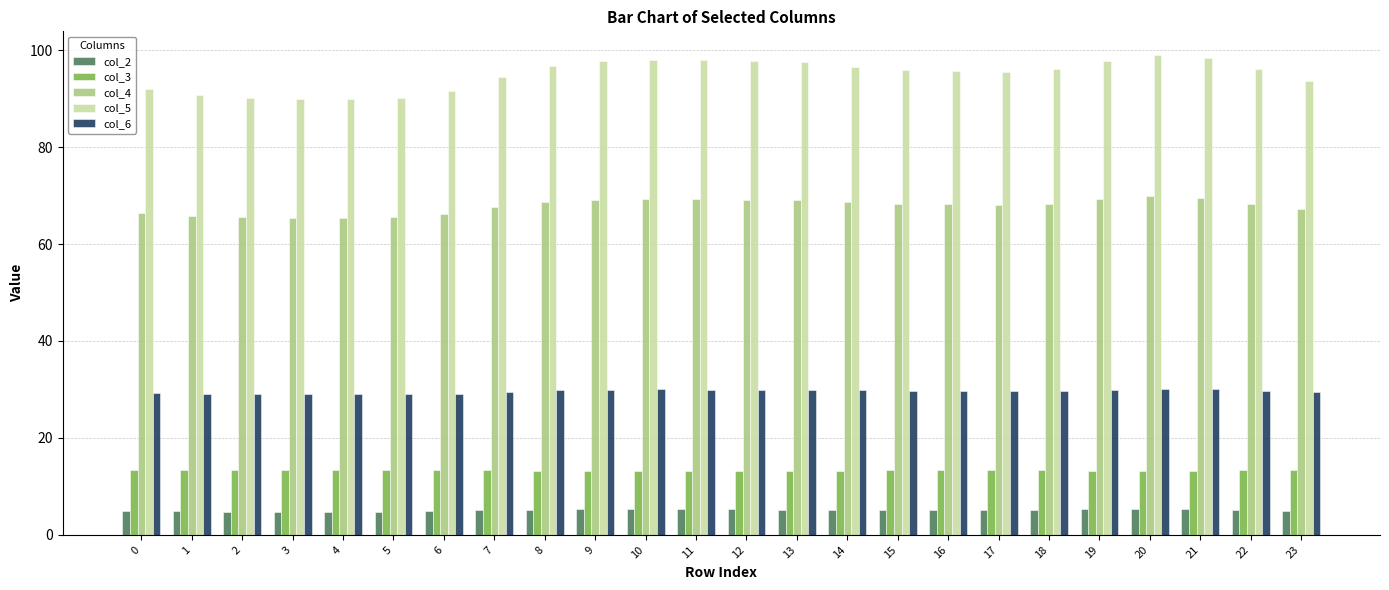

What is the difference between the maximum and minimum values in the col_6 series?

1.2